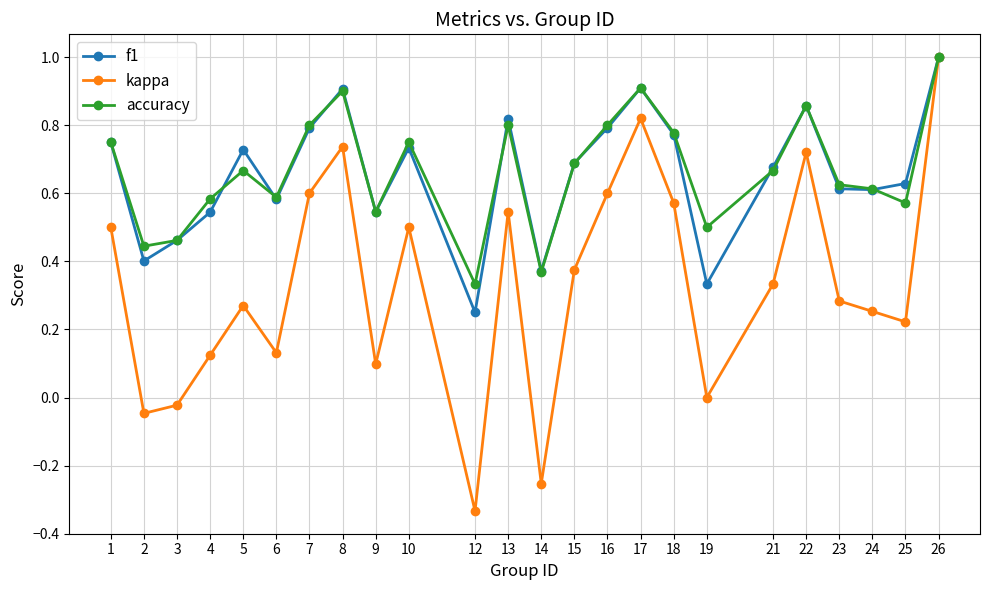

In kappa, how many points are higher than both neighbors (excluding endpoints)?

6